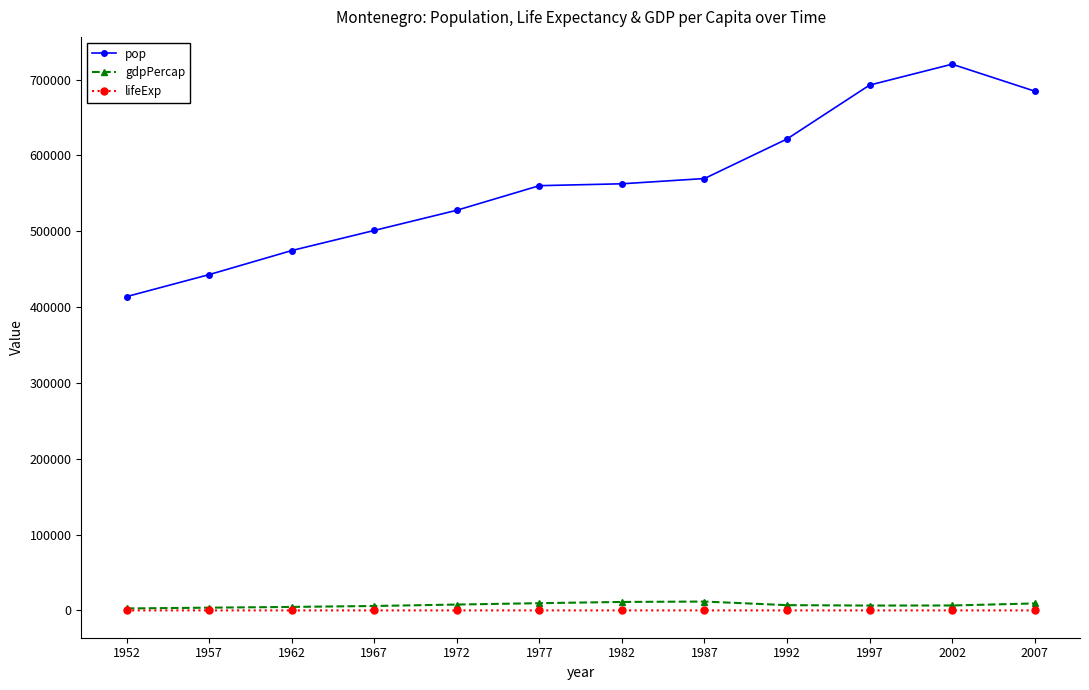

True or false: pop and lifeExp intersect in this chart.

False